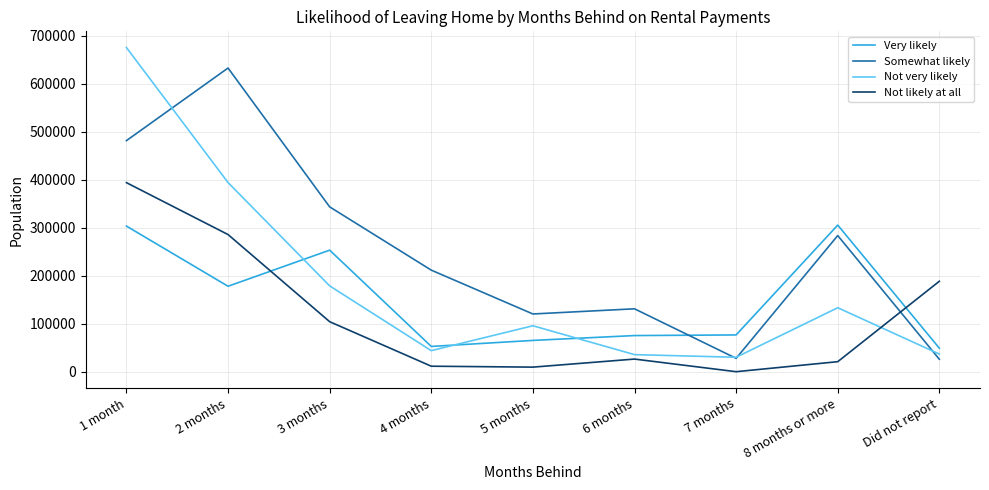

How many series are shown in this chart?

4